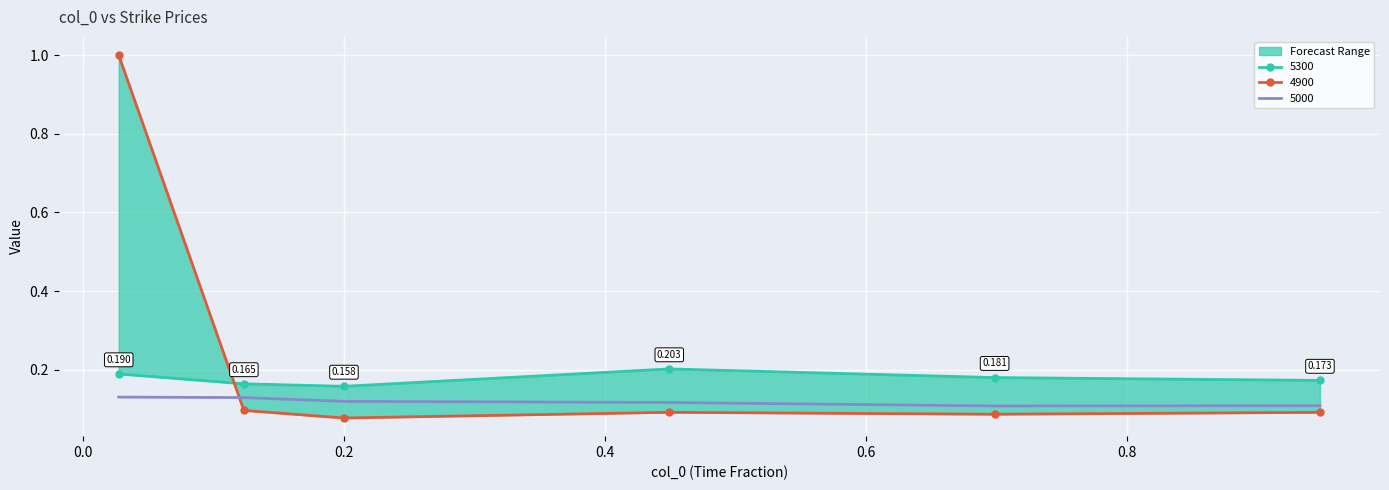

At which category is the sum across all series the highest?

0.0273972602739726